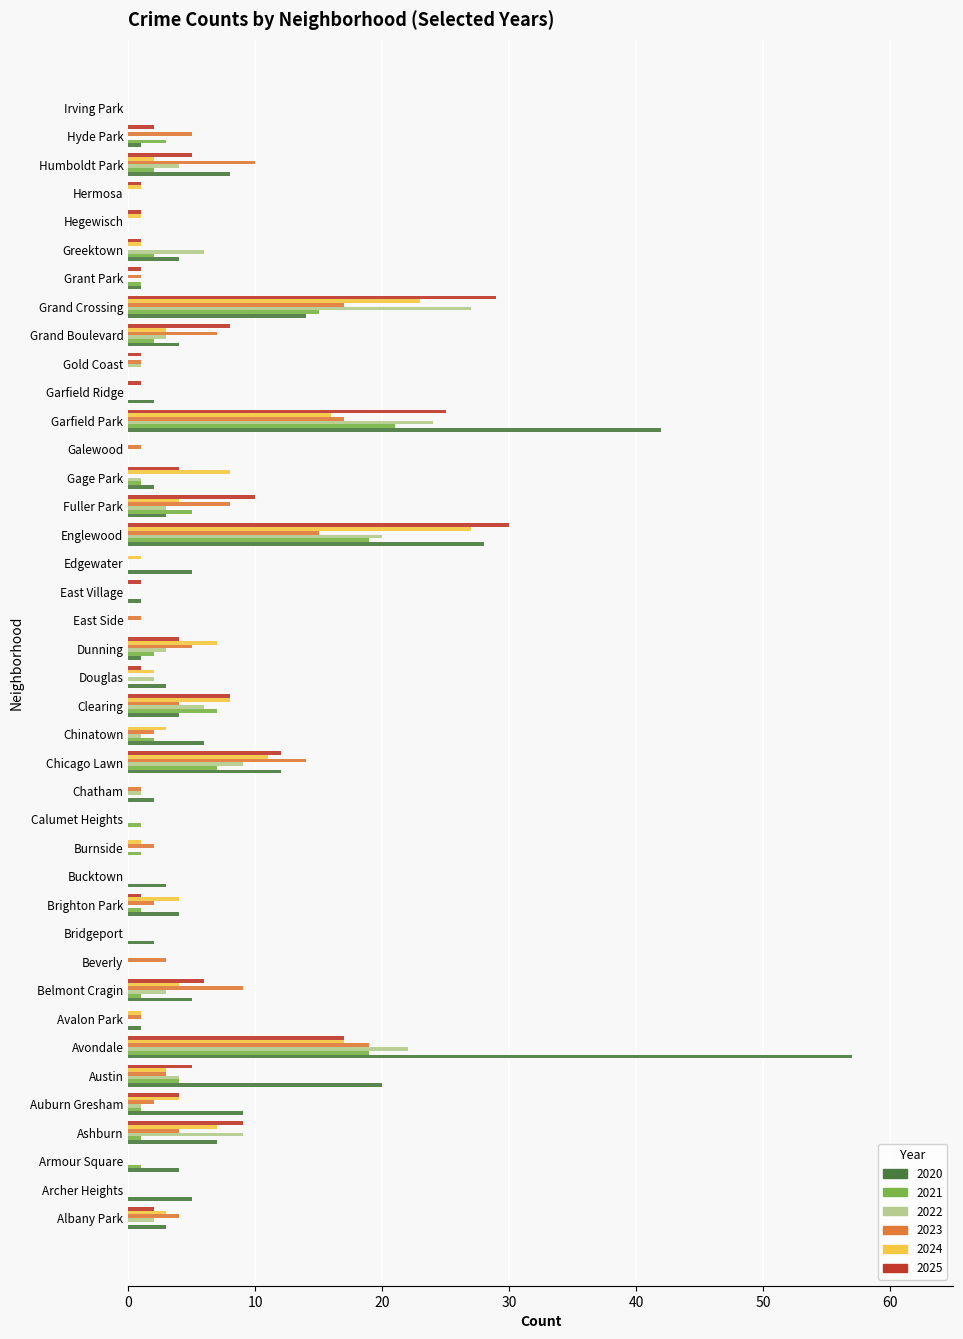

What is the sum of all 2022 values?

152